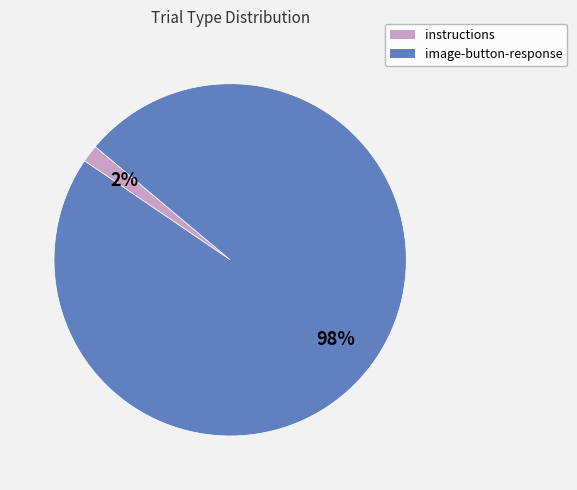

How many slices are in this pie chart?

2